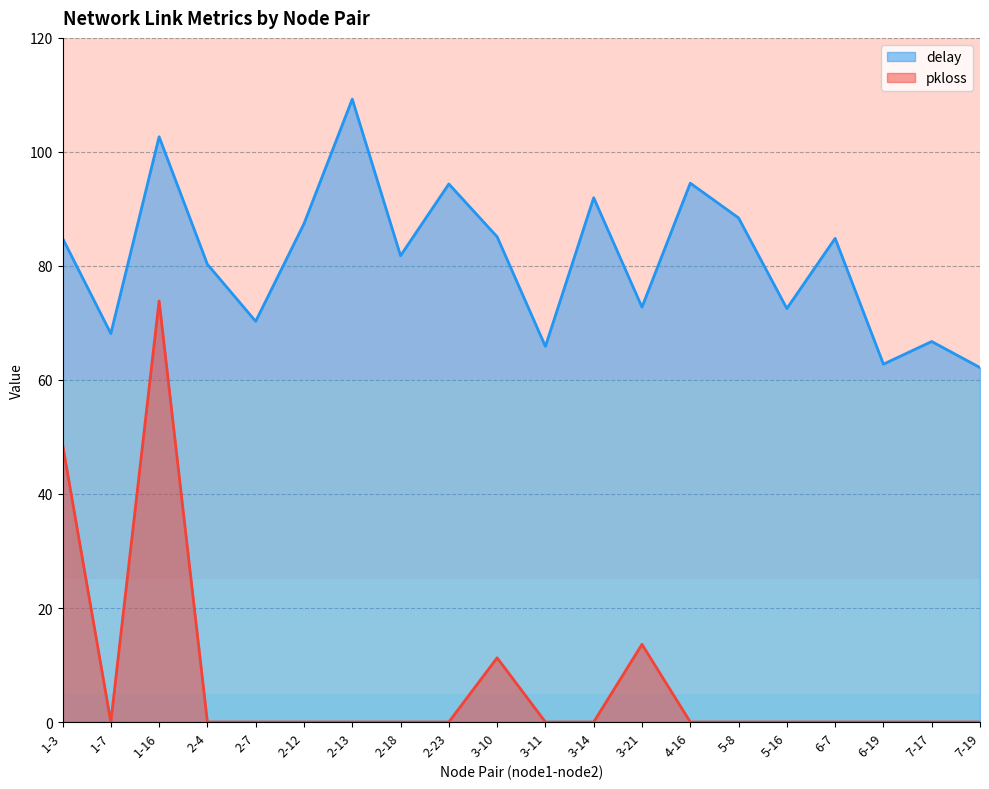

Reading left to right, transcribe all the data shown in this chart.

delay: 84.9	68.1	102.7	80.3	70.3	87.4	109.3	81.8	94.4	85.1	65.9	92.0	72.8	94.5	88.4	72.5	84.8	62.8	66.7	62.2
pkloss: 48.7	0.0	73.9	0.0	0.0	0.0	0.0	0.0	0.0	11.3	0.0	0.0	13.6	0.0	0.0	0.0	0.0	0.0	0.0	0.0